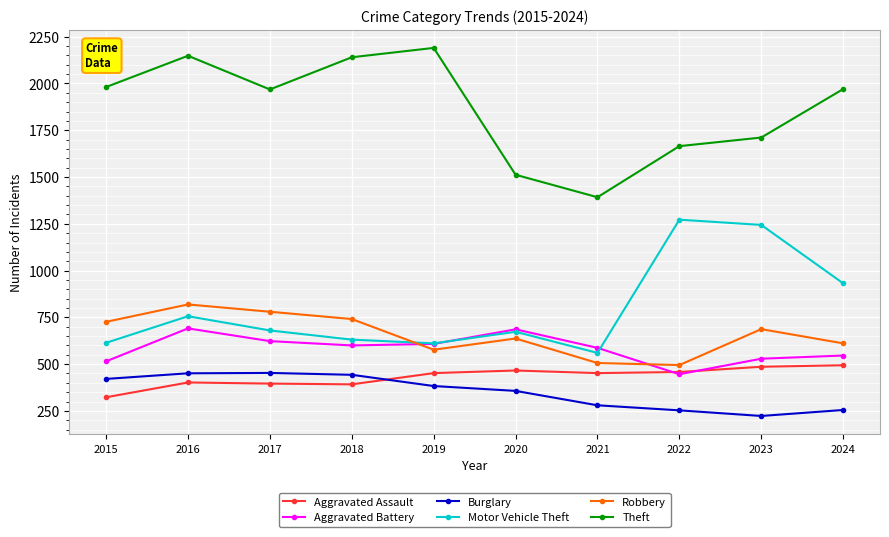

Is it true that Aggravated Battery equals 446 at 2022?

True